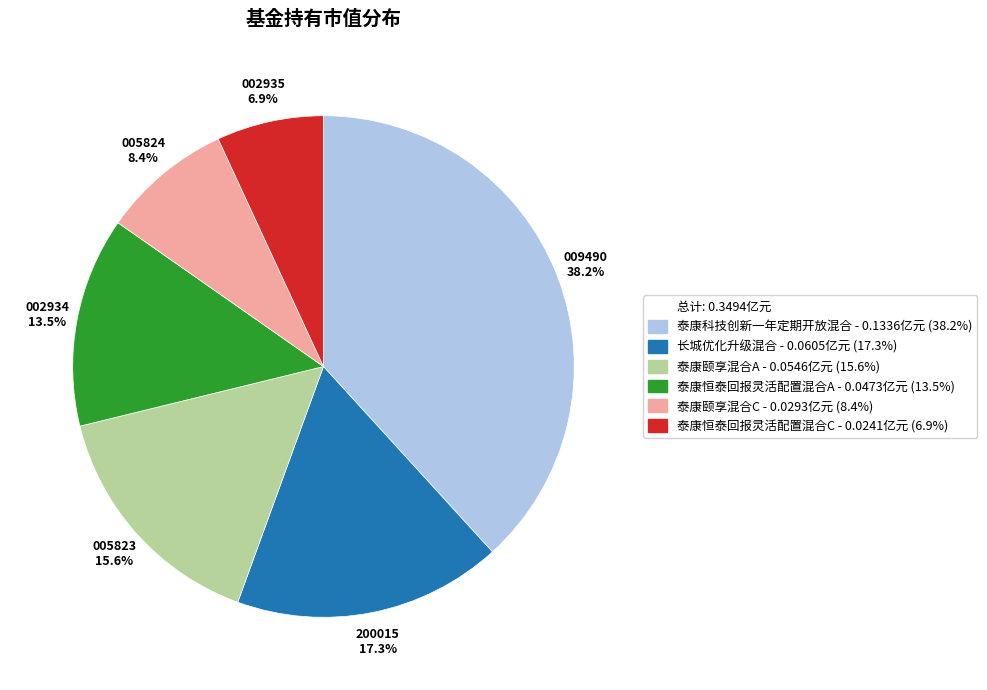

How many slices are in this pie chart?

6